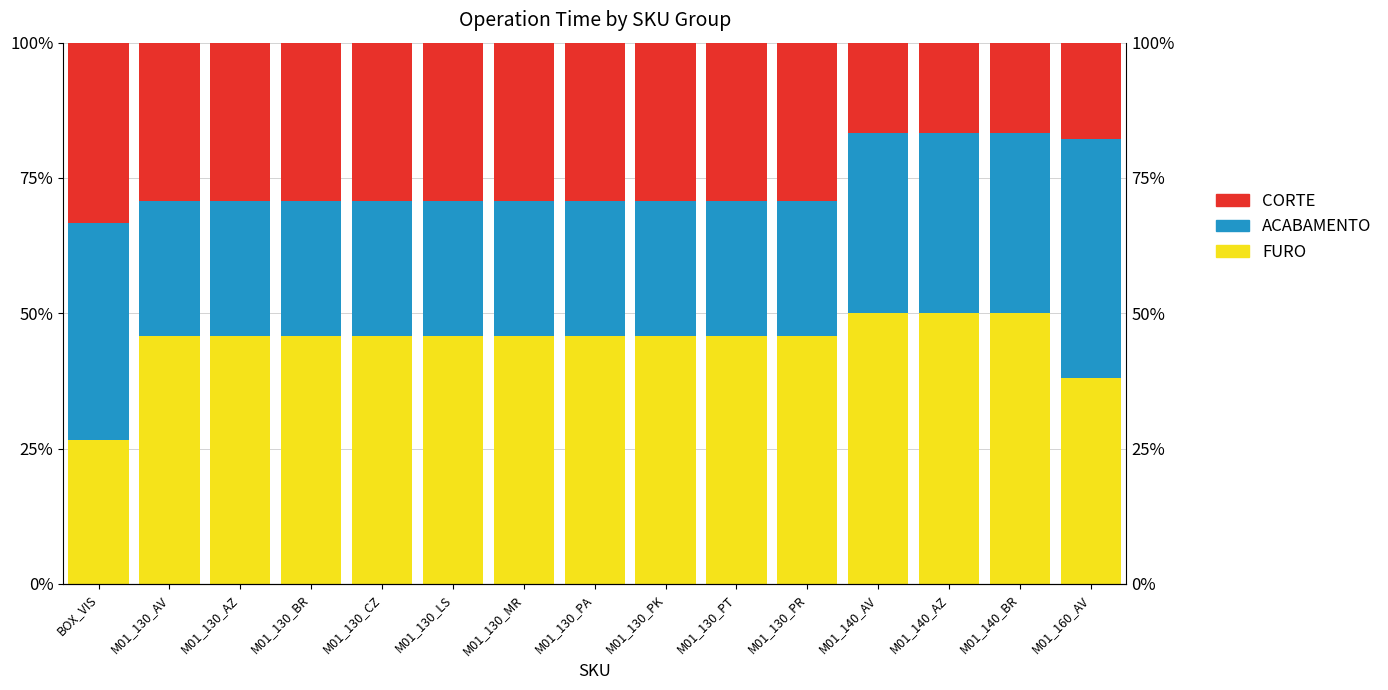

What is the difference between the maximum and minimum values in the CORTE series?

0.2